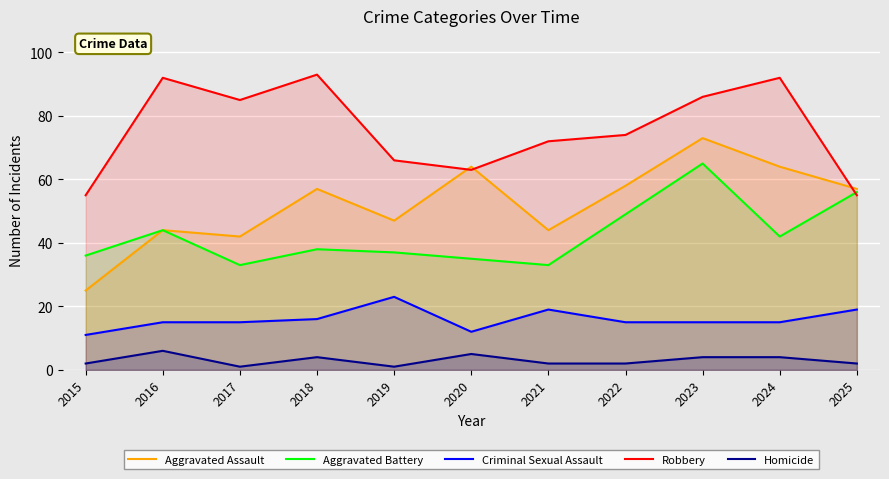

What is the value of the Homicide point at the 6th from the left?

5